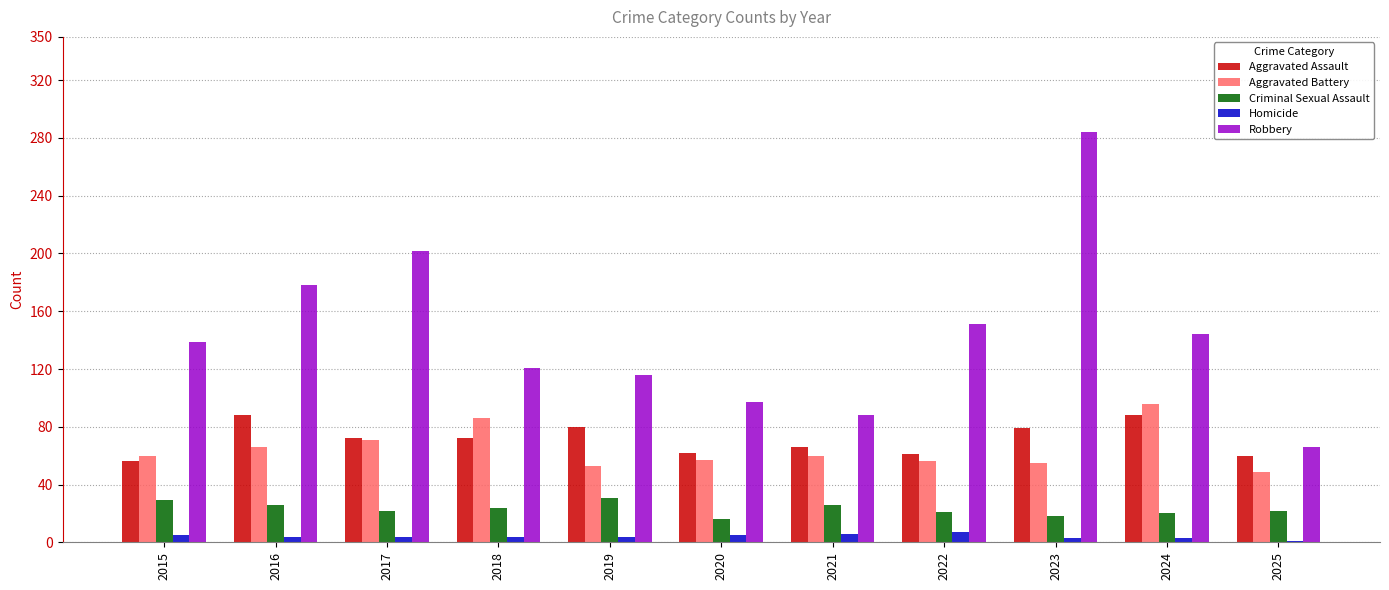

What is the sum of all Aggravated Assault values?

784